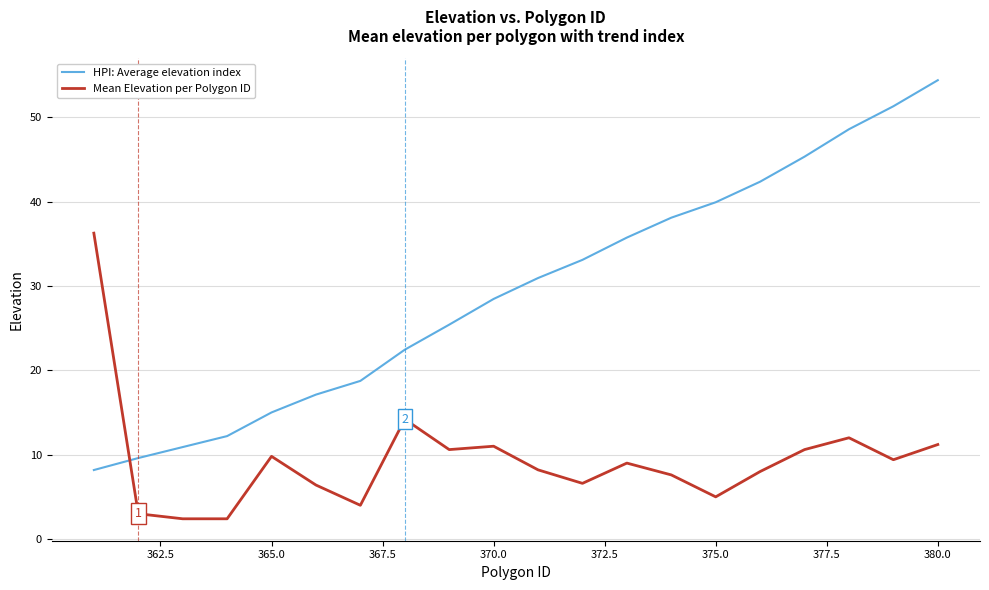

Which series has the widest spread of values?

HPI: Average elevation index